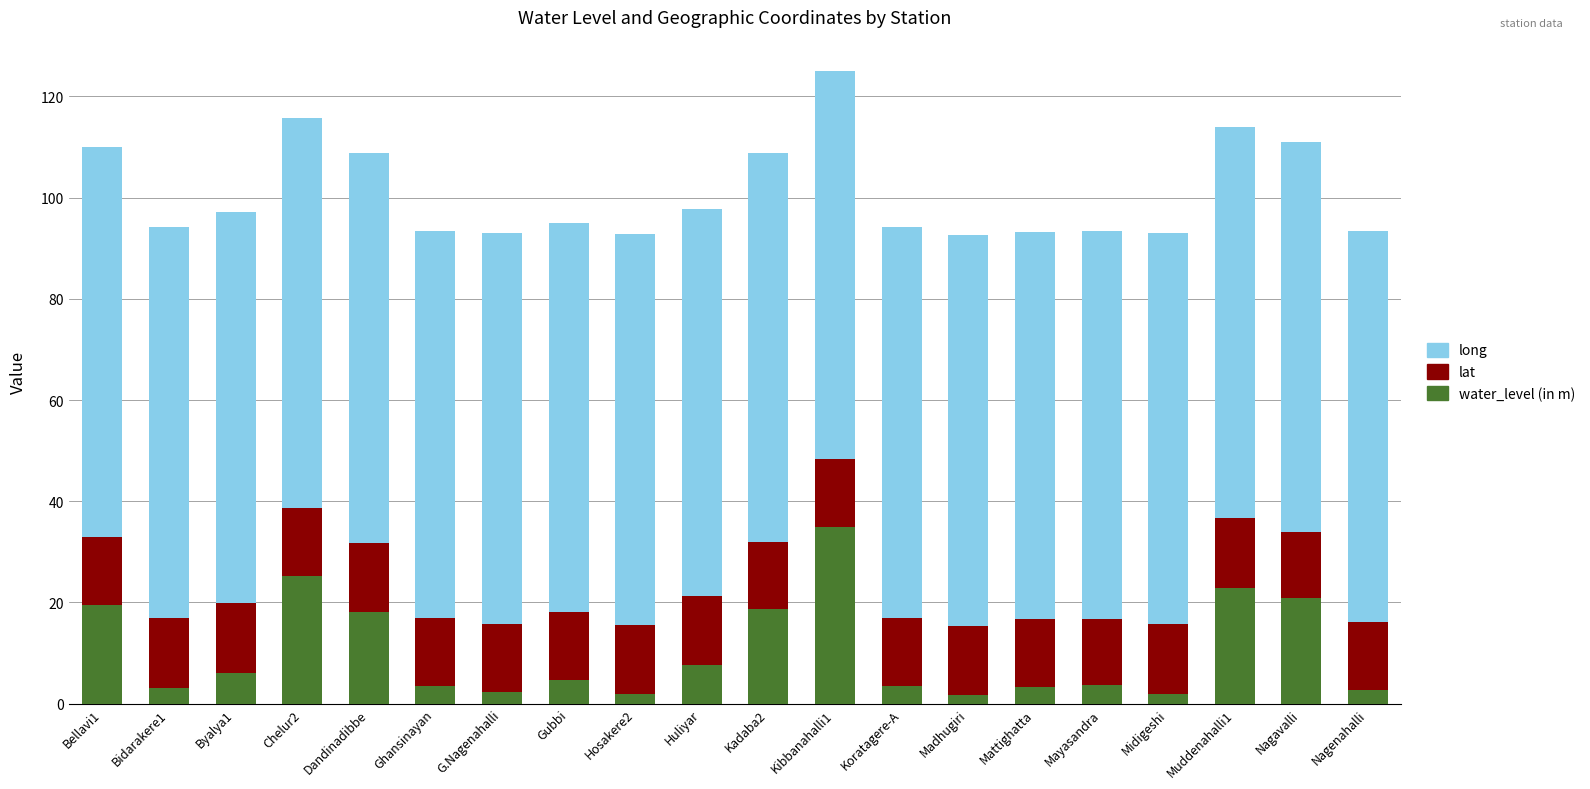

What is the total value across all series at Byalya1?

97.2